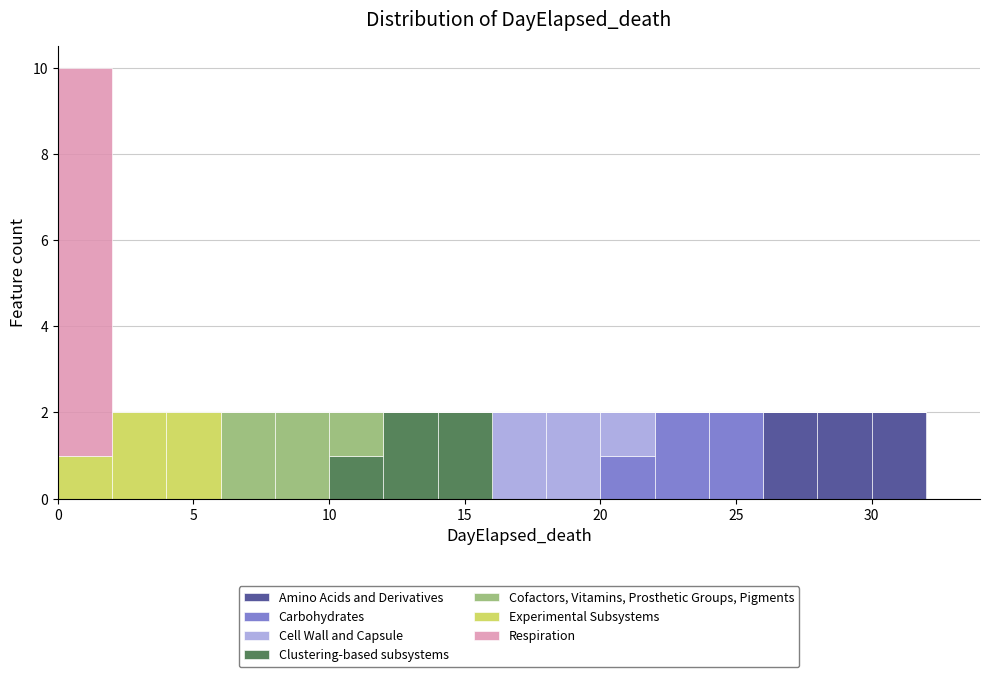

What is the total height of the stacked bar covering 10 to 12 on the x-axis? The values are not printed on the chart, so give them approximately, as read against the axis.

2